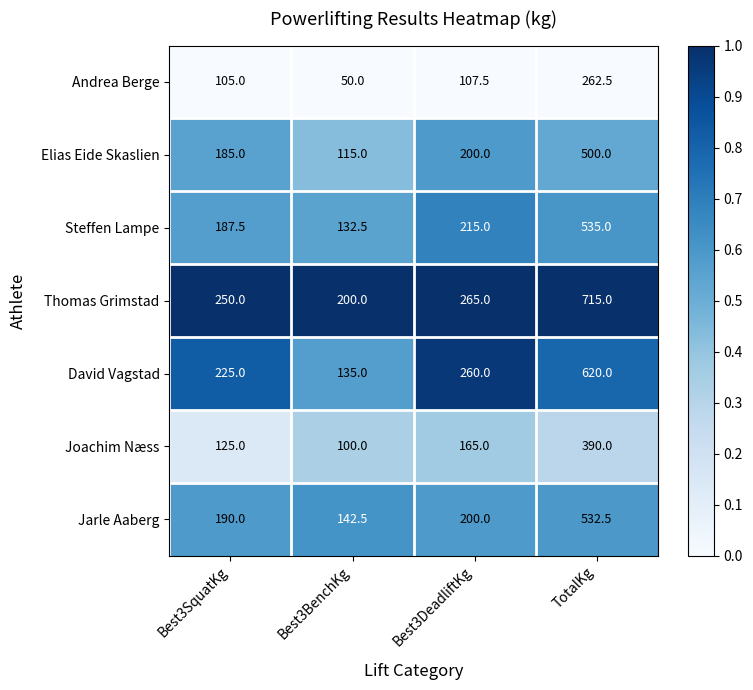

List the labels in order of Jarle Aaberg value, largest first.

TotalKg, Best3DeadliftKg, Best3SquatKg, Best3BenchKg